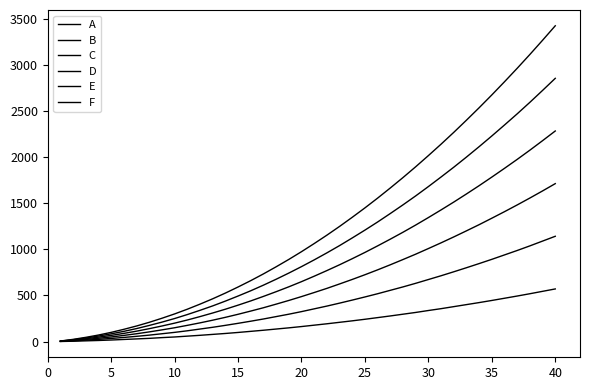

True or false: F and B intersect in this chart.

False